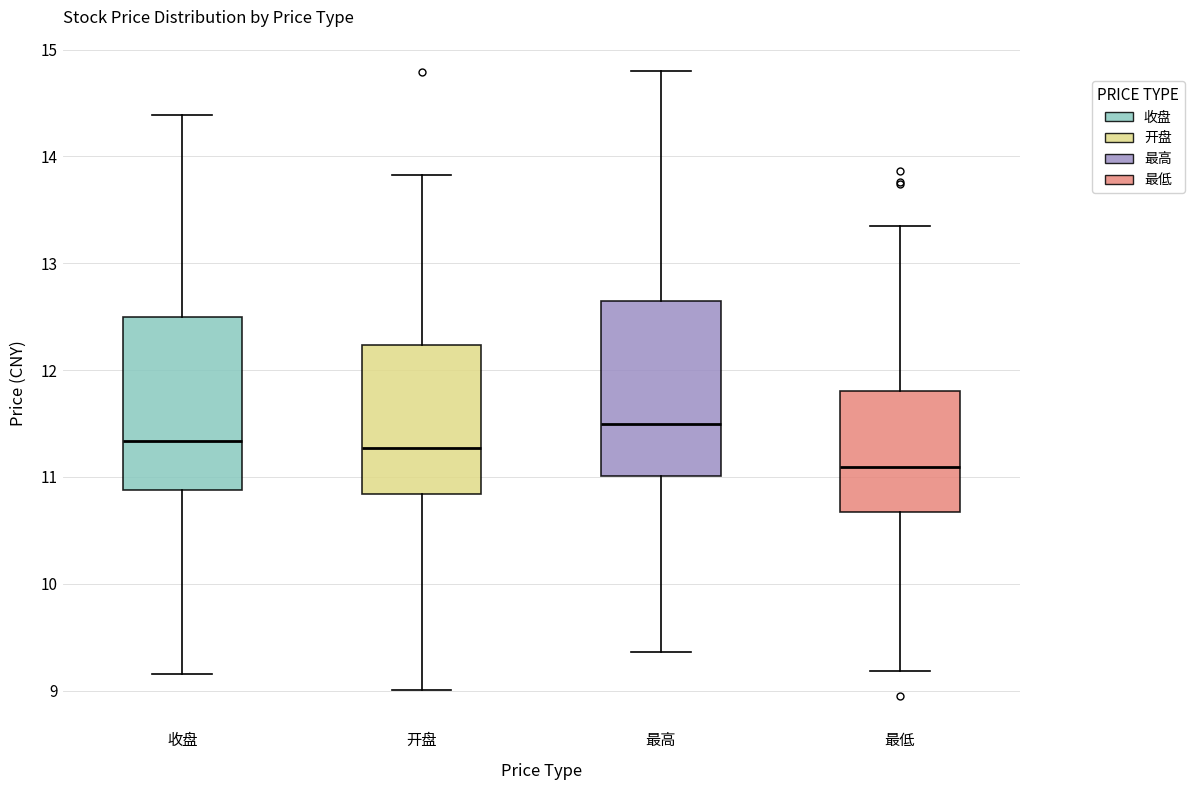

Reading left to right, read every box against the y-axis: the position of its median line, the range the box covers, and the ends of its whiskers. The values are not printed on the chart, so give them approximately, as read against the axis.

收盘: median 11.3, box 10.9 to 12.5, whiskers 9.2 to 14.4
开盘: median 11.3, box 10.8 to 12.2, whiskers 9.0 to 13.8
最高: median 11.5, box 11.0 to 12.7, whiskers 9.4 to 14.8
最低: median 11.1, box 10.7 to 11.8, whiskers 9.2 to 13.4